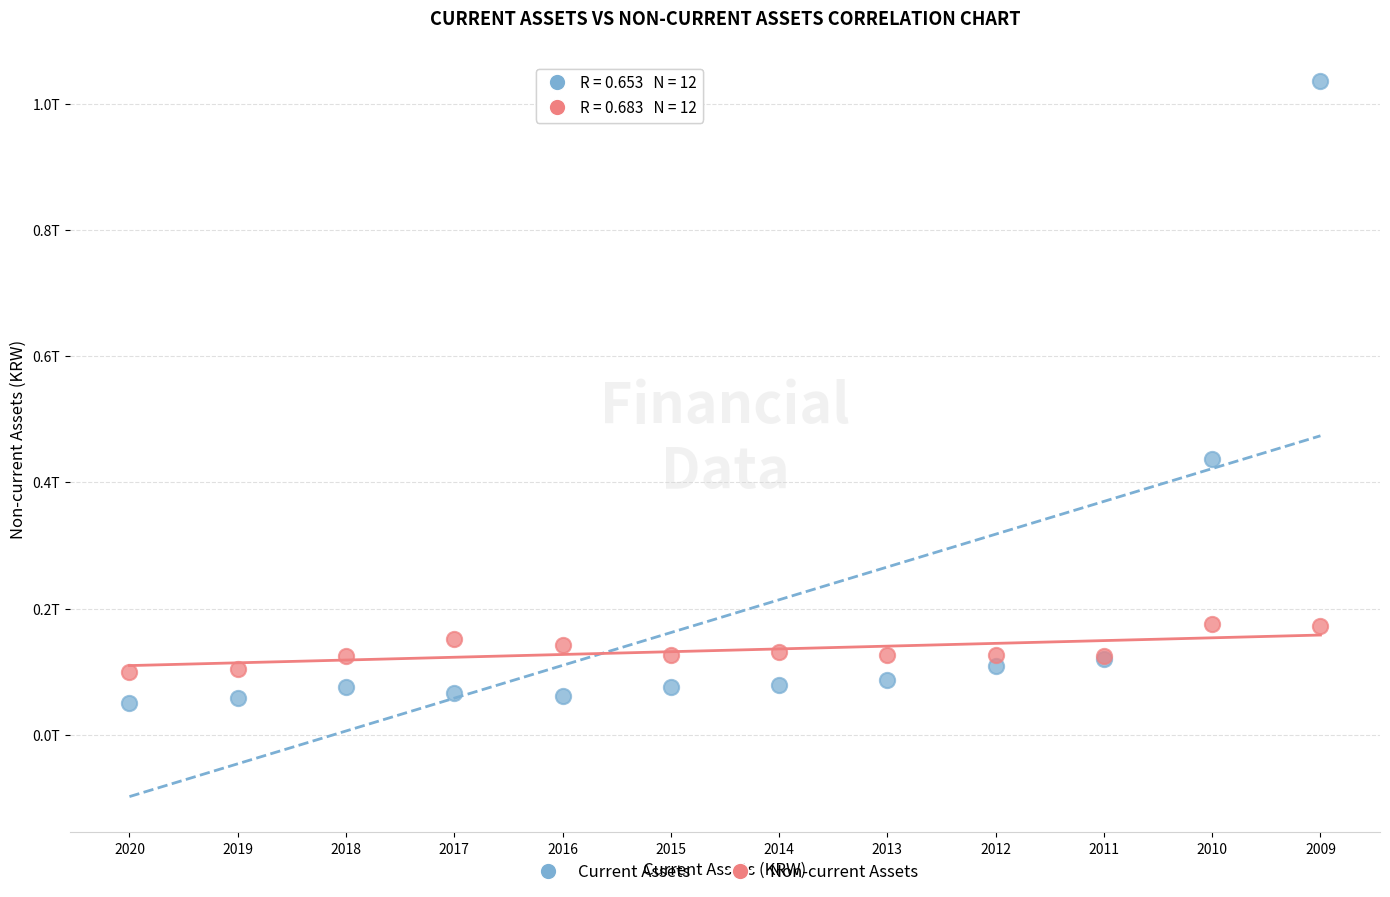

Which series has the largest Y range (max minus min)?

Current Assets